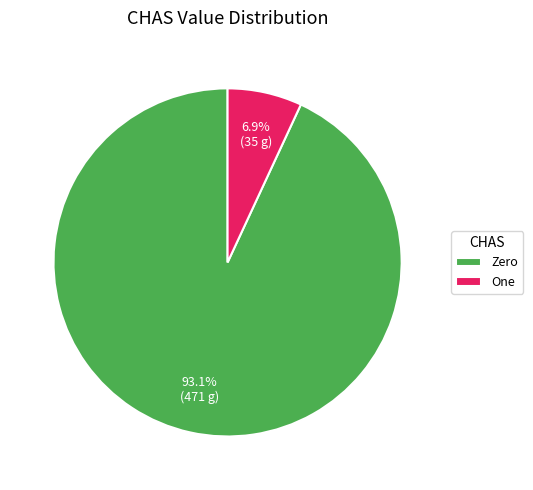

Which category has the biggest portion of the pie?

Zero